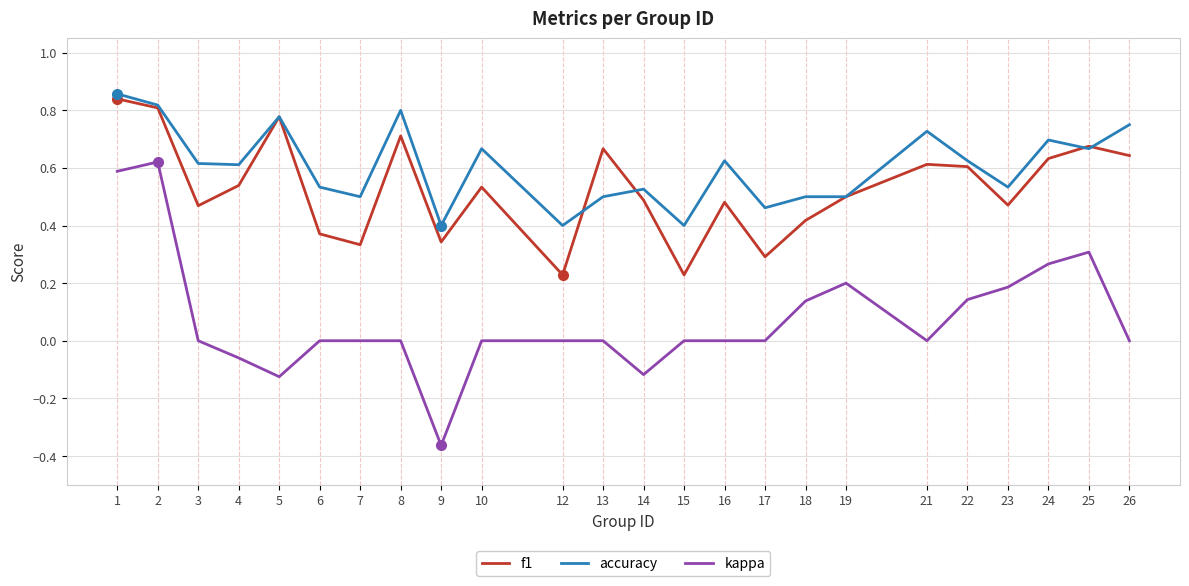

What are all the series names shown in the legend?

f1, accuracy, kappa